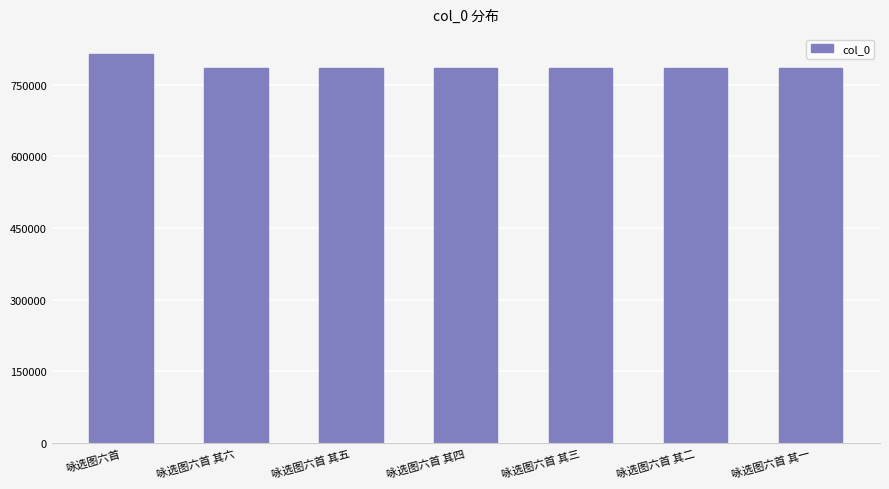

What value does the data have at 咏选图六首 其六?

783961